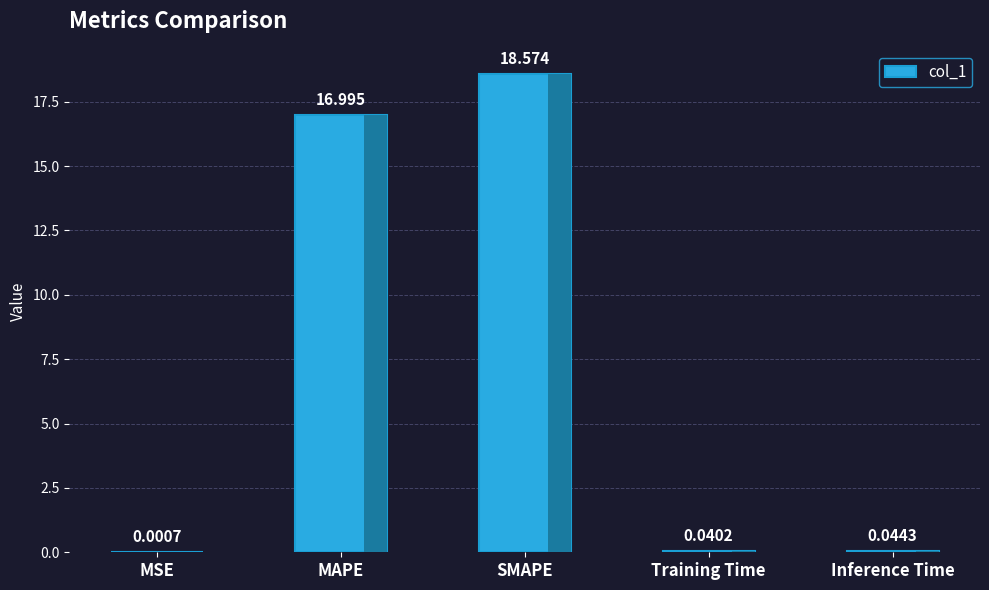

True or false: the data shows 18.6 at SMAPE.

True